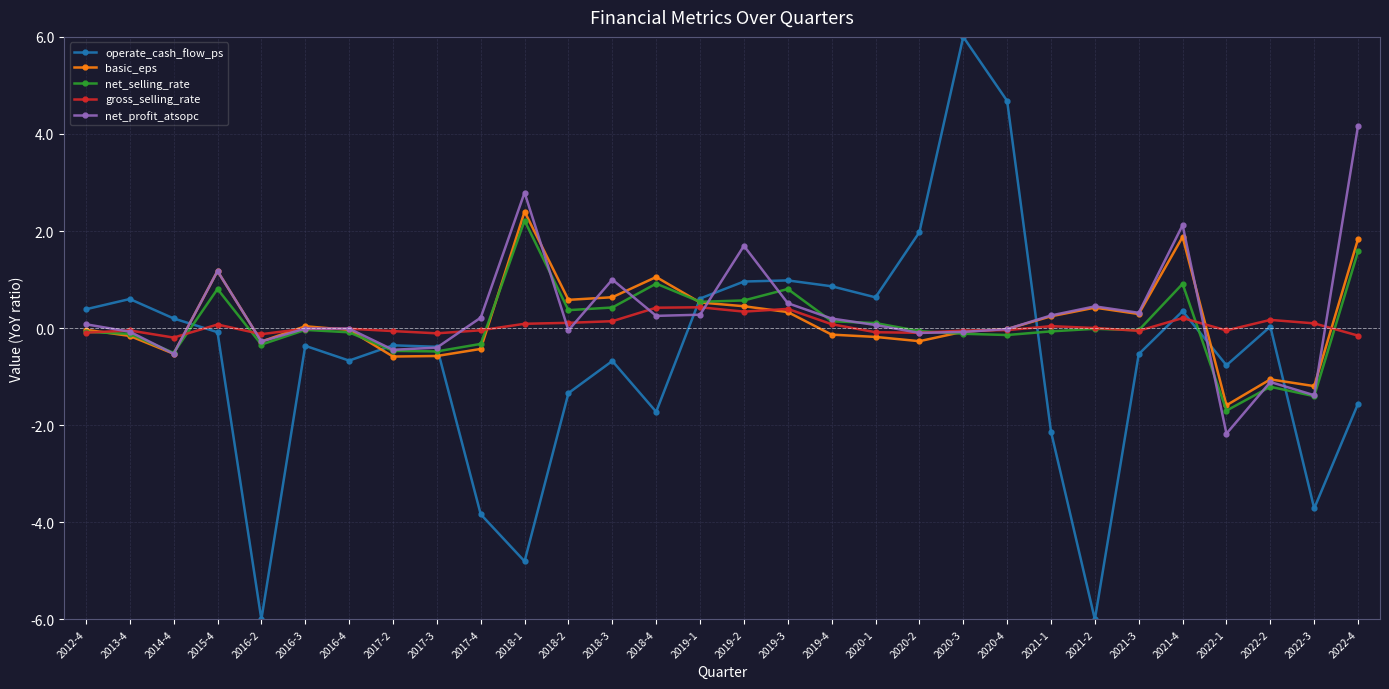

Is this an area chart (filled region under the line)?

No